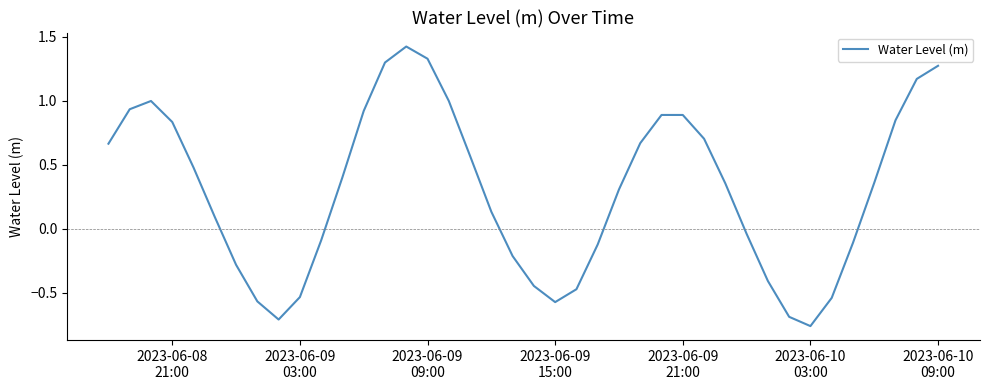

What is the difference between the maximum and minimum values?

2.2